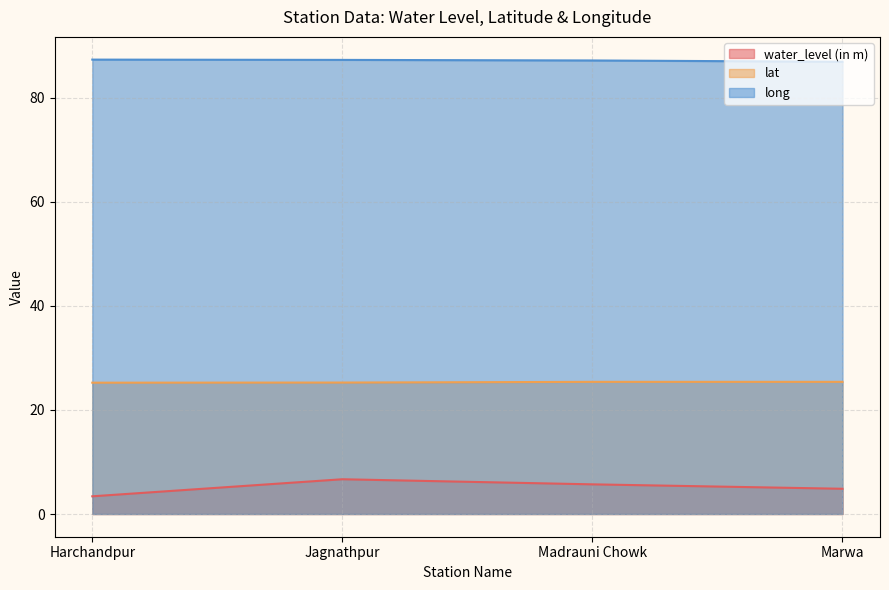

What is the sum of all long values?

348.7